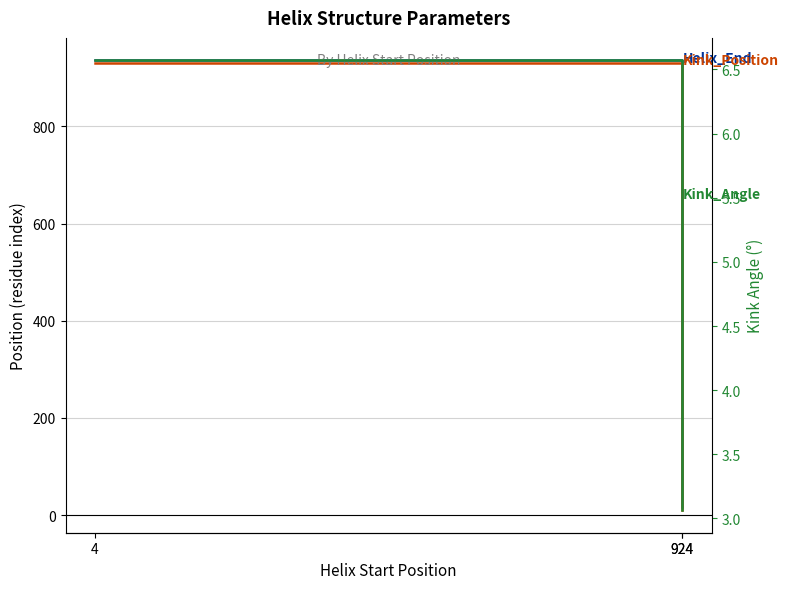

Between 4 and 924, which series saw the biggest shift?

Kink_Position